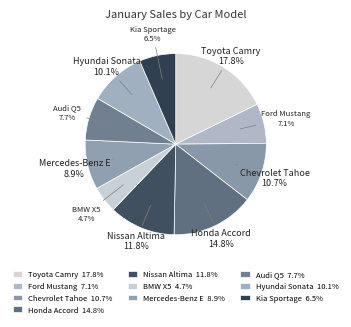

Does Ford Mustang account for over 50% of the chart?

No